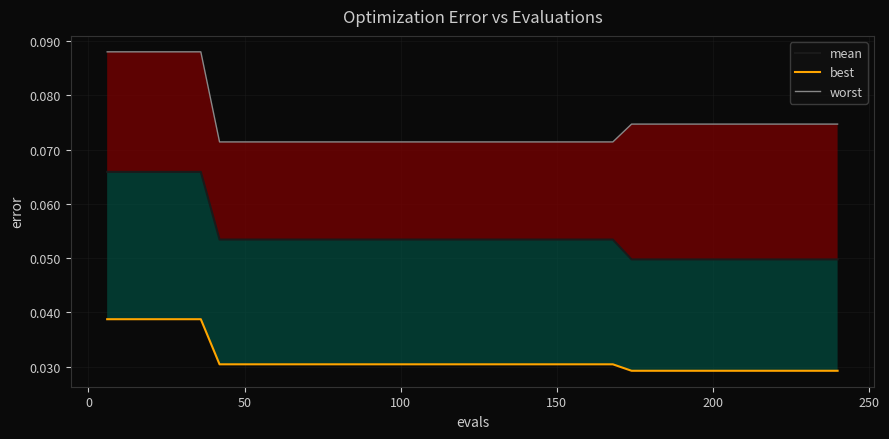

Does the chart display data point markers on the line(s)?

No